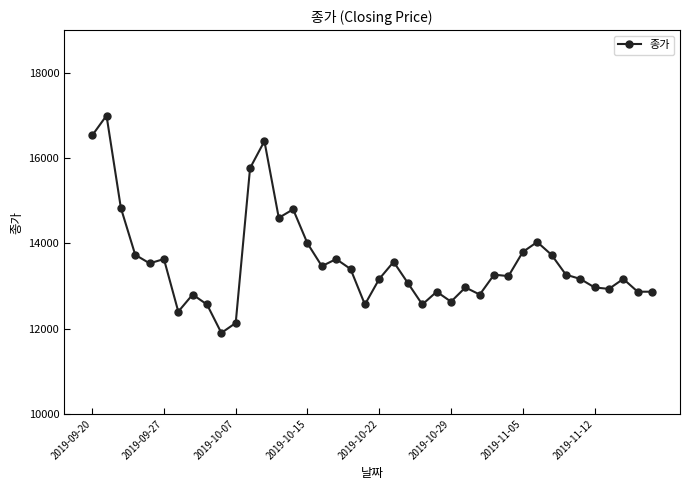

What is the value of the 16th point from the left?

14000